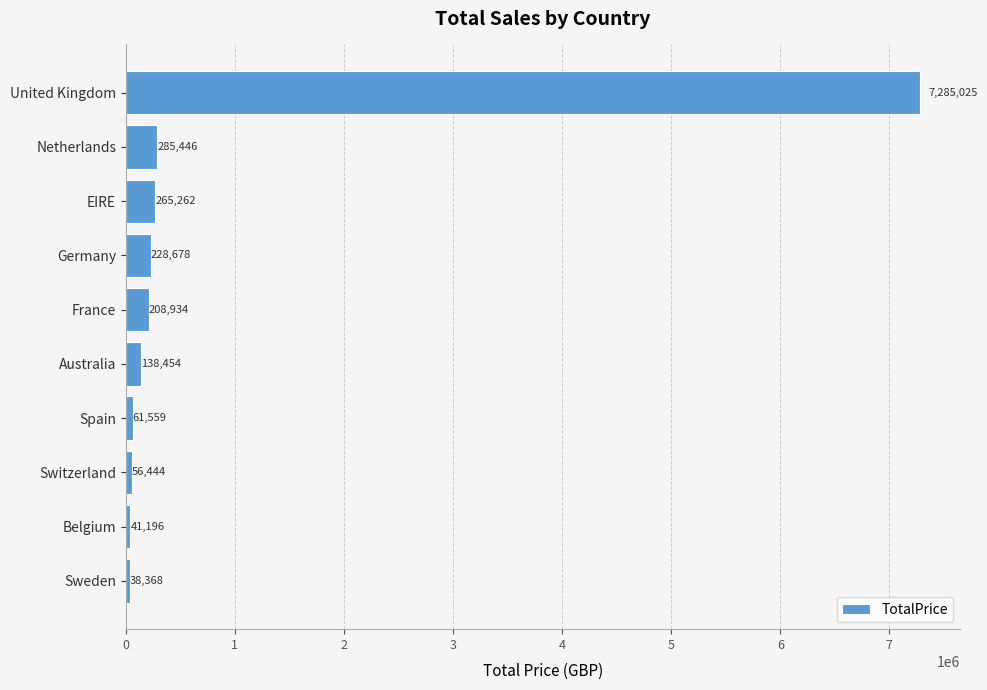

List the labels in order of value, smallest first.

Sweden, Belgium, Switzerland, Spain, Australia, France, Germany, EIRE, Netherlands, United Kingdom